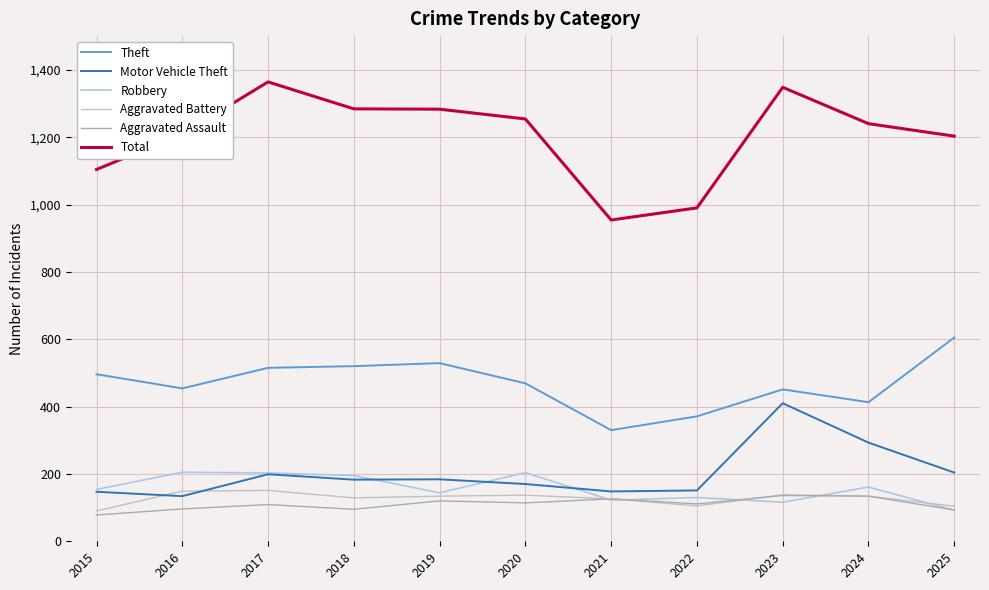

Rank the series at 2020 from highest to lowest value.

Total, Theft, Robbery, Motor Vehicle Theft, Aggravated Battery, Aggravated Assault